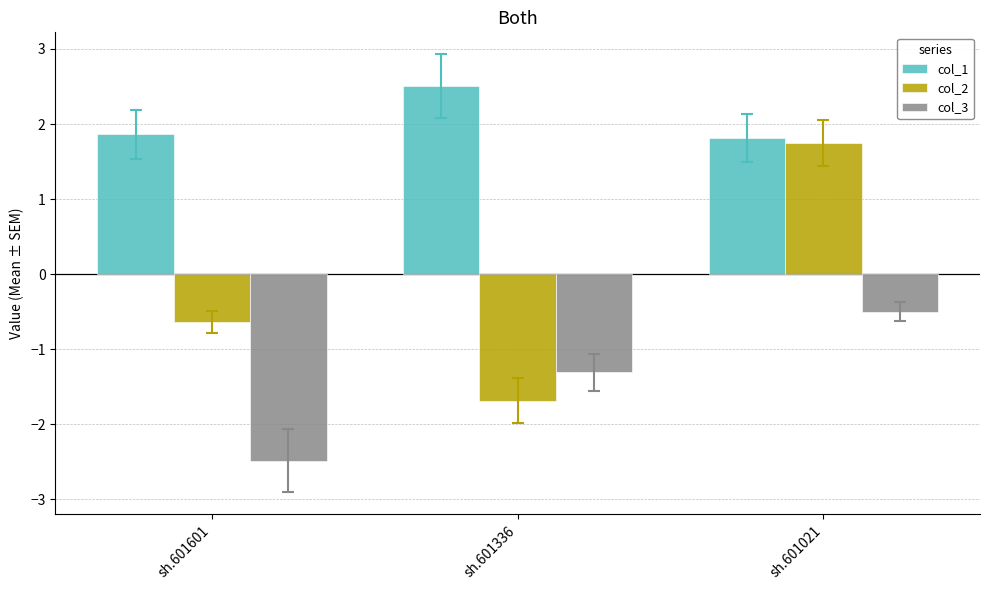

Which series has the largest range (max minus min)?

col_2